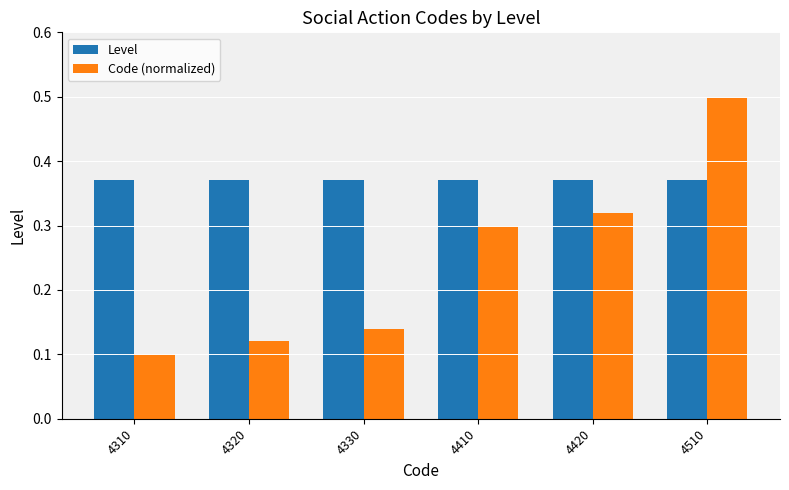

What is the sum of all Code (normalized) values?

1.5